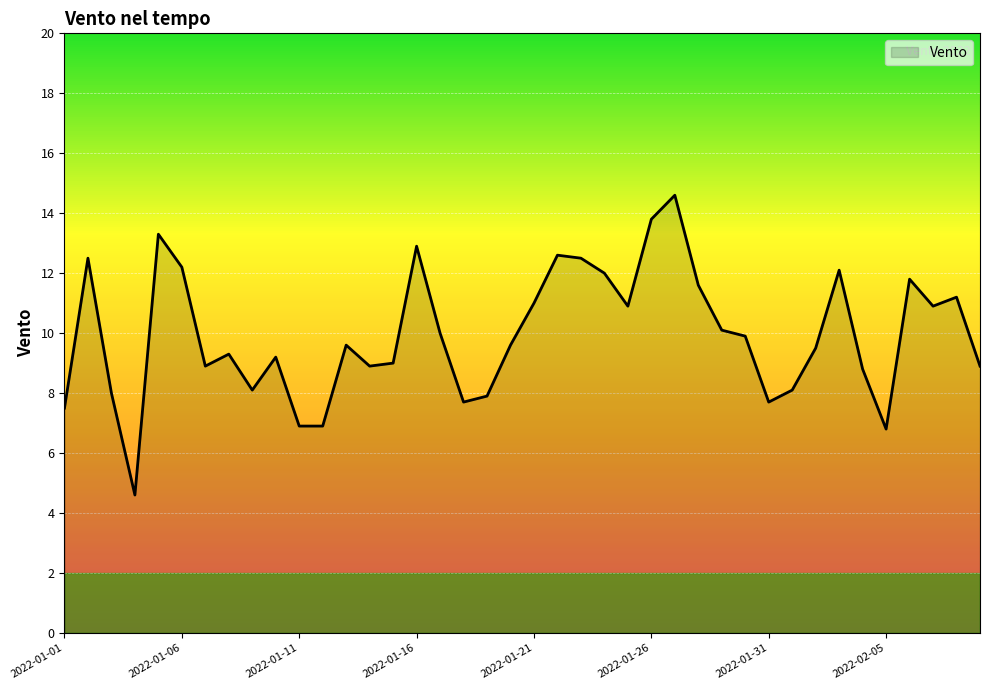

What is the maximum value shown in the chart?

14.6